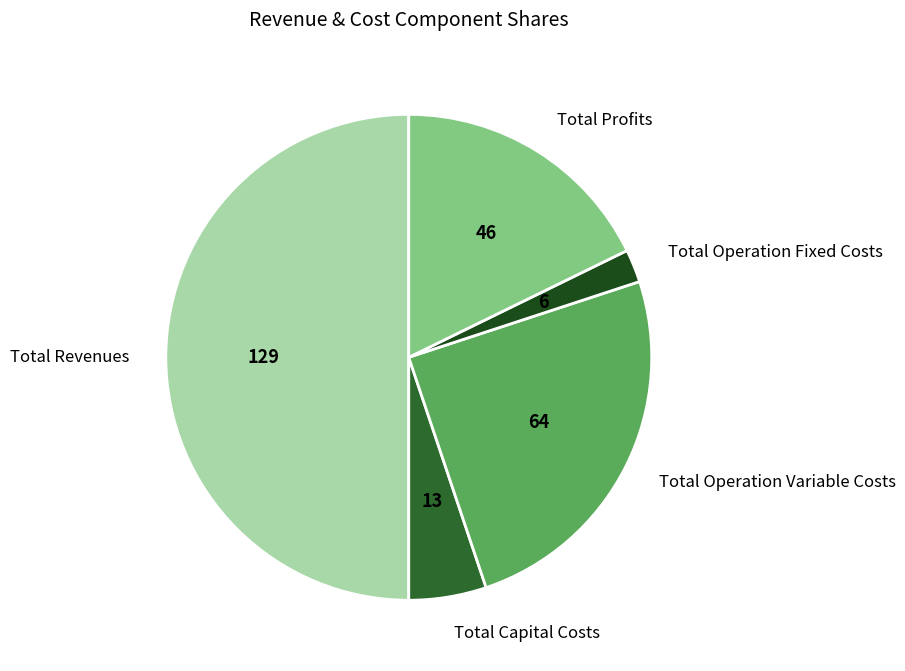

What is the smallest slice in the pie chart?

Total Operation Fixed Costs